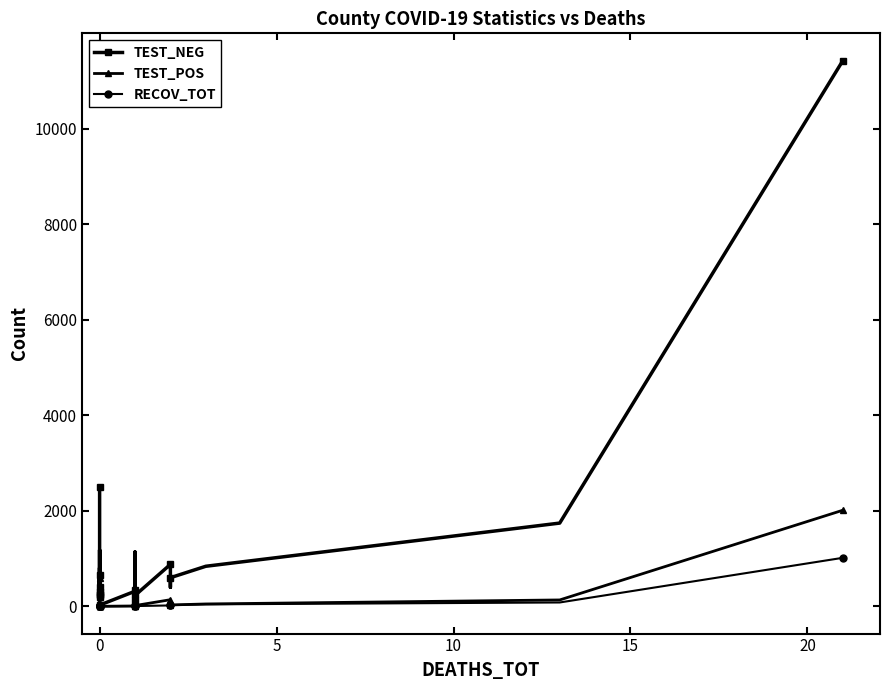

Rank the series by their maximum value, from highest to lowest.

TEST_NEG, TEST_POS, RECOV_TOT